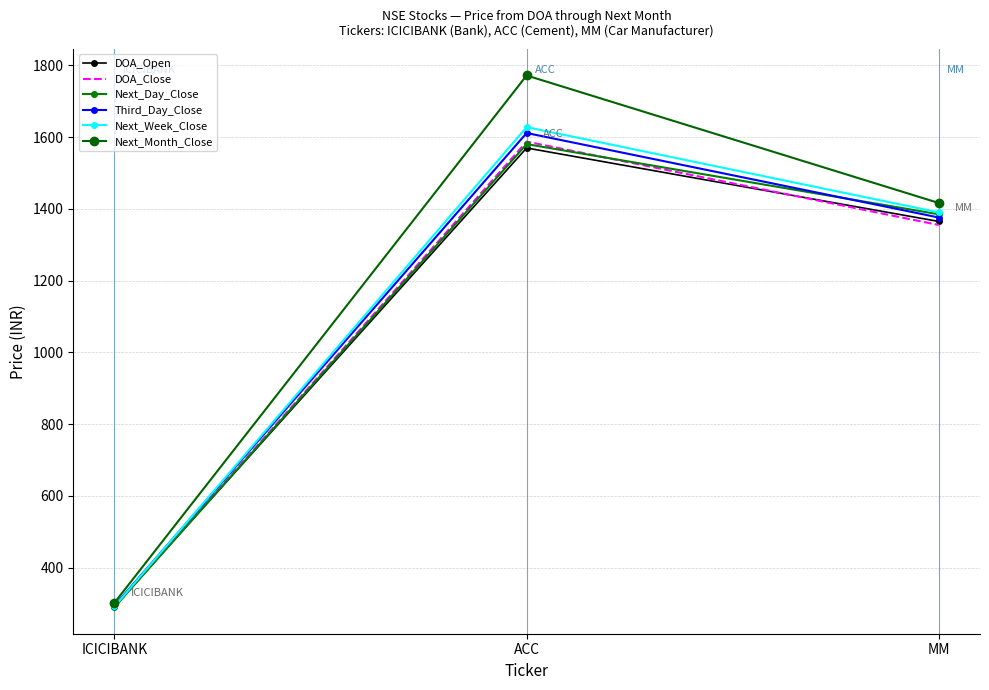

List the labels in order of Third_Day_Close value, largest first.

ACC, MM, ICICIBANK